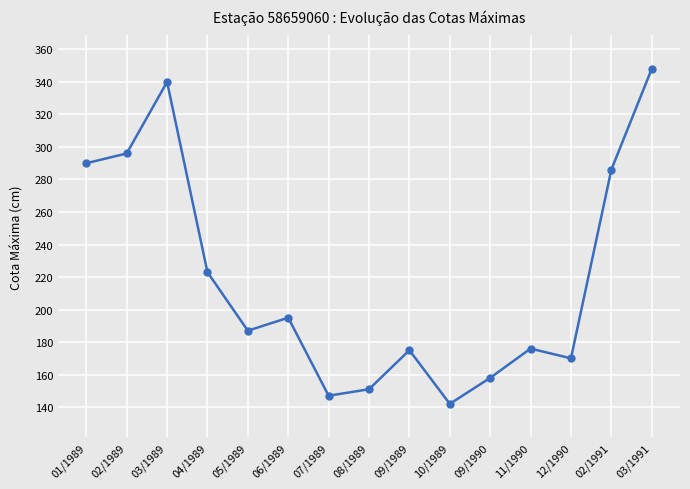

How many data points are less than 187?

7